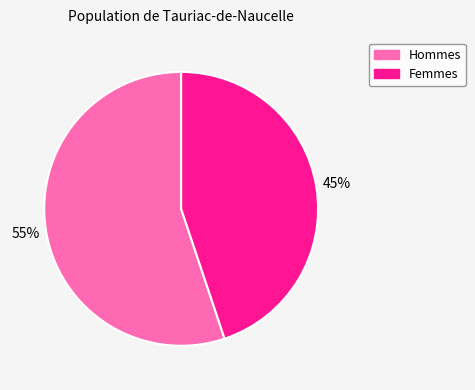

Is there any slice that represents more than half of the pie?

Yes